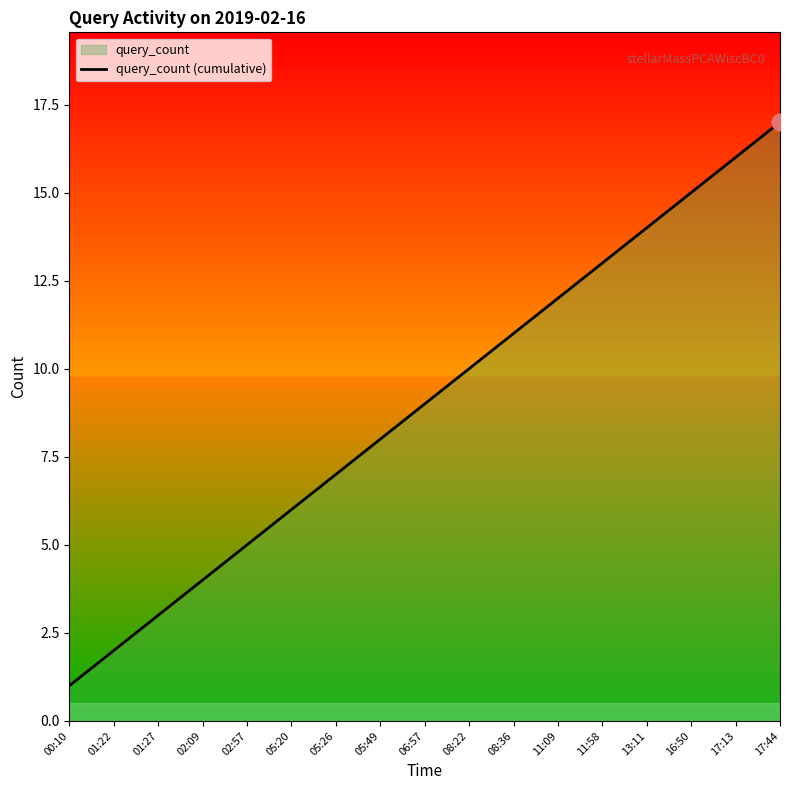

How many lines are shown in the chart?

1